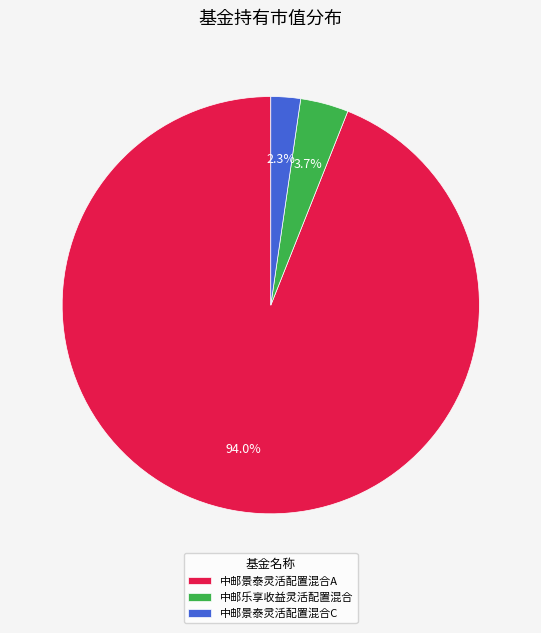

True or false: 中邮景泰灵活配置混合C accounts for 11% of the total.

False